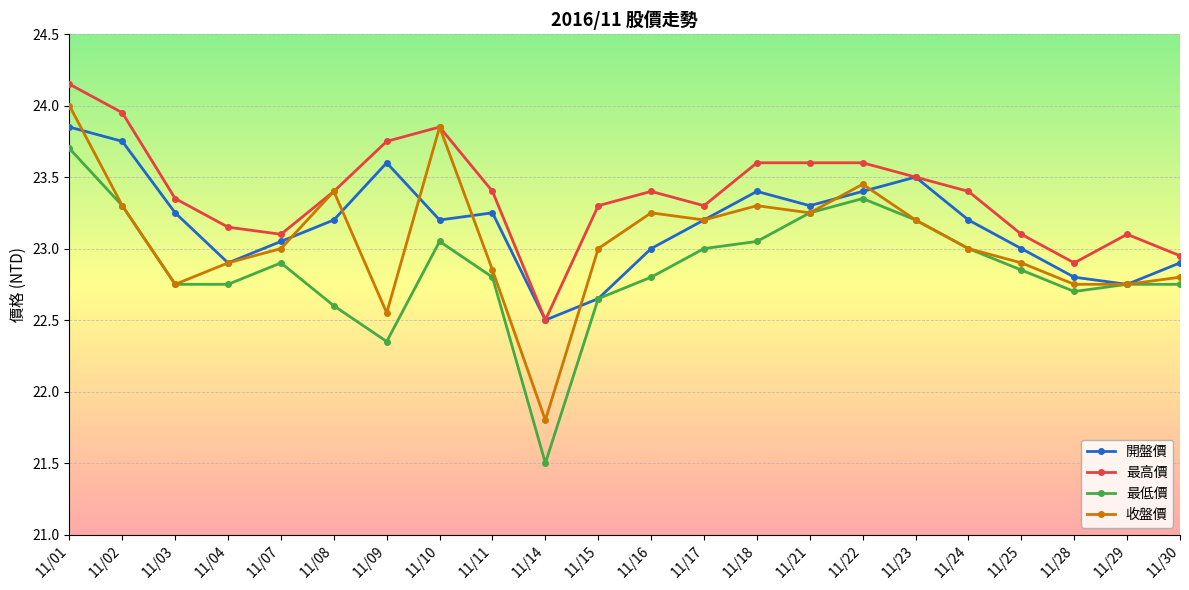

True or false: 最高價 and 最低價 cross at least once.

False